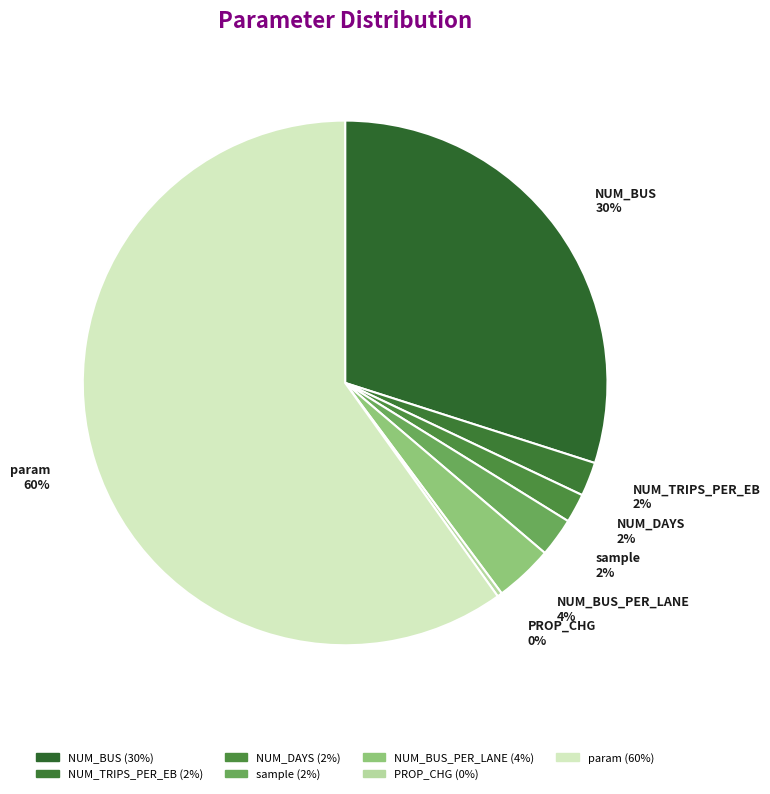

Is the sum of NUM_DAYS and PROP_CHG greater than half?

No